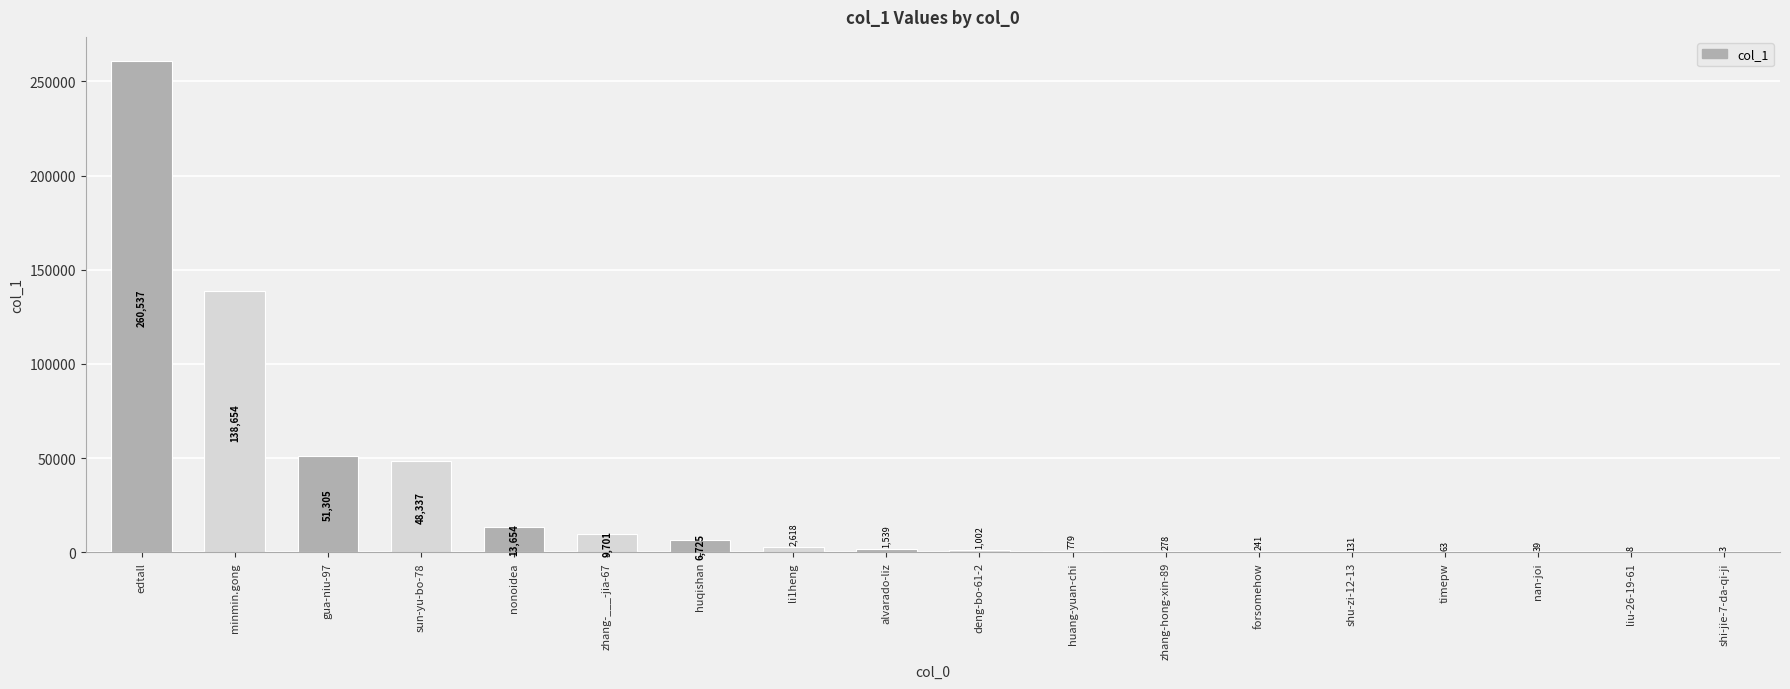

What value does the data have at zhang-hong-xin-89, to the nearest 100?

300